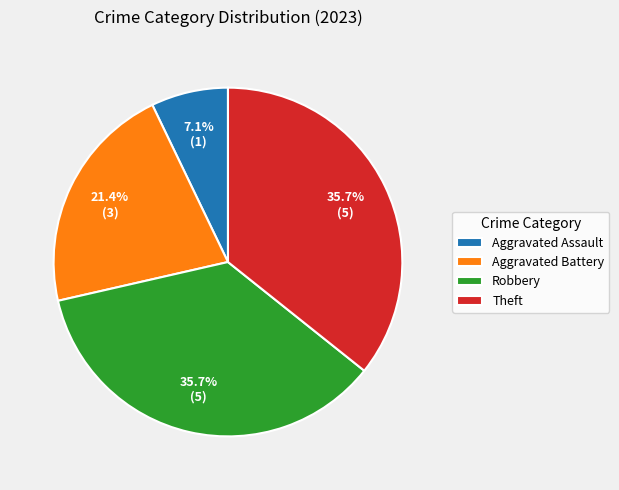

Is there any slice that represents more than half of the pie?

No